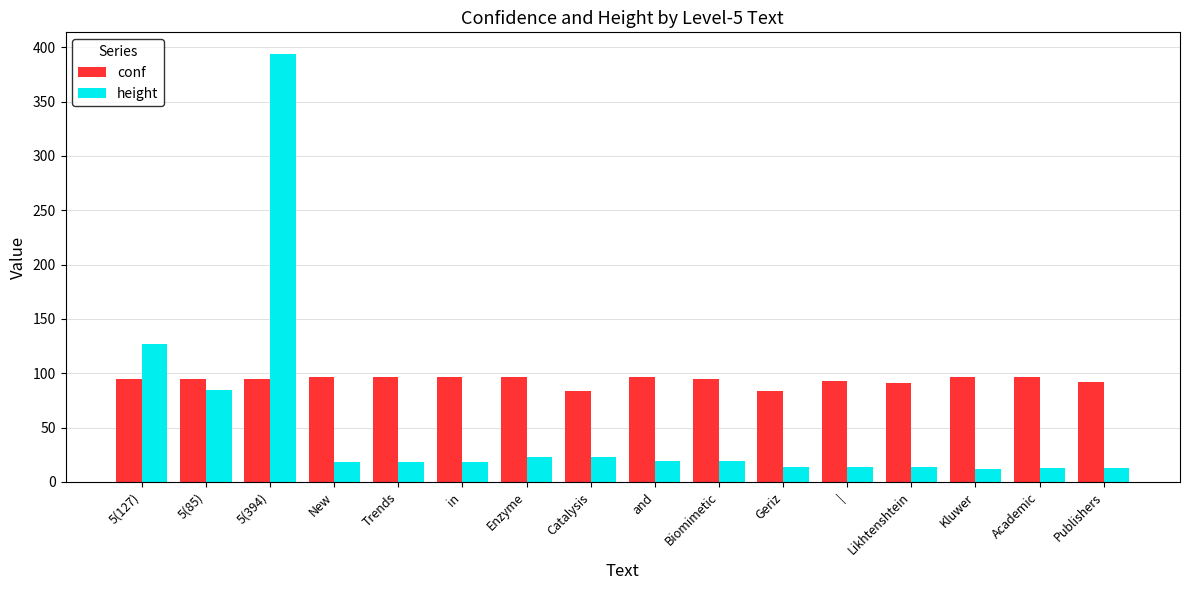

At Publishers, list the series in order from smallest to largest.

height, conf